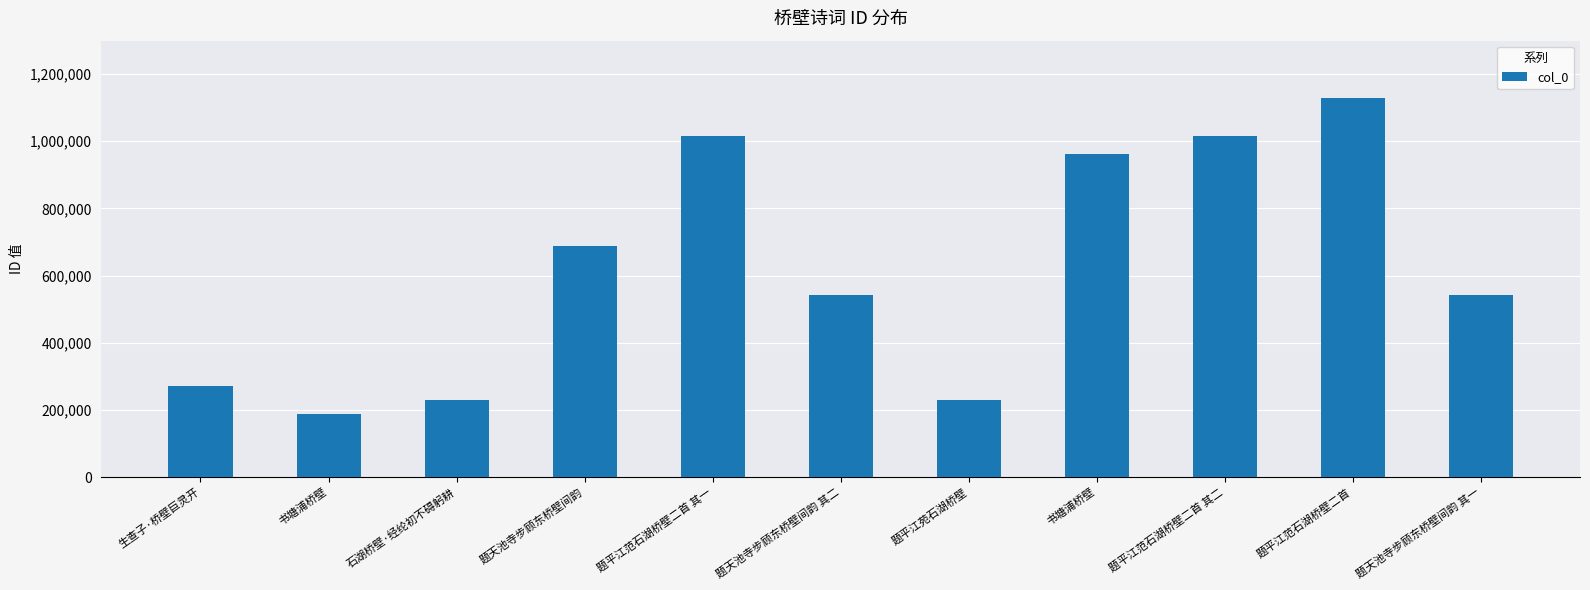

How many series are shown in this chart?

1